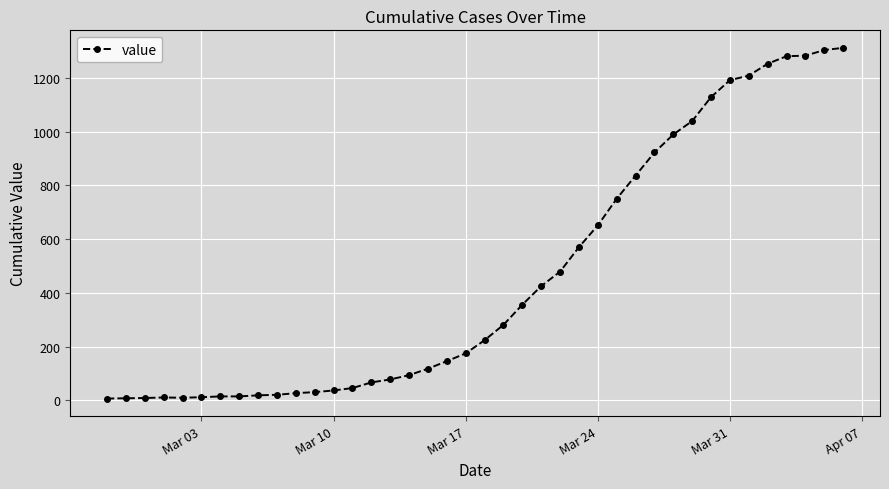

Count the number of categories in the chart.

40